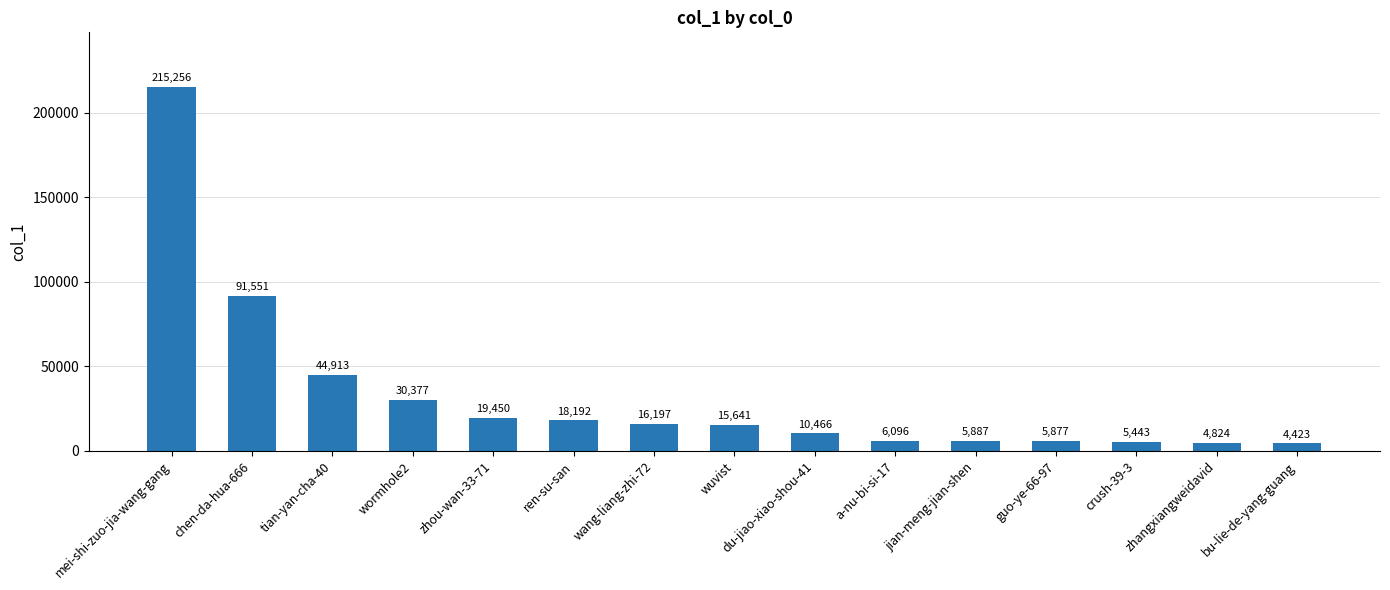

Rank the categories by value from lowest to highest.

bu-lie-de-yang-guang, zhangxiangweidavid, crush-39-3, guo-ye-66-97, jian-meng-jian-shen, a-nu-bi-si-17, du-jiao-xiao-shou-41, wuvist, wang-liang-zhi-72, ren-su-san, zhou-wan-33-71, wormhole2, tian-yan-cha-40, chen-da-hua-666, mei-shi-zuo-jia-wang-gang